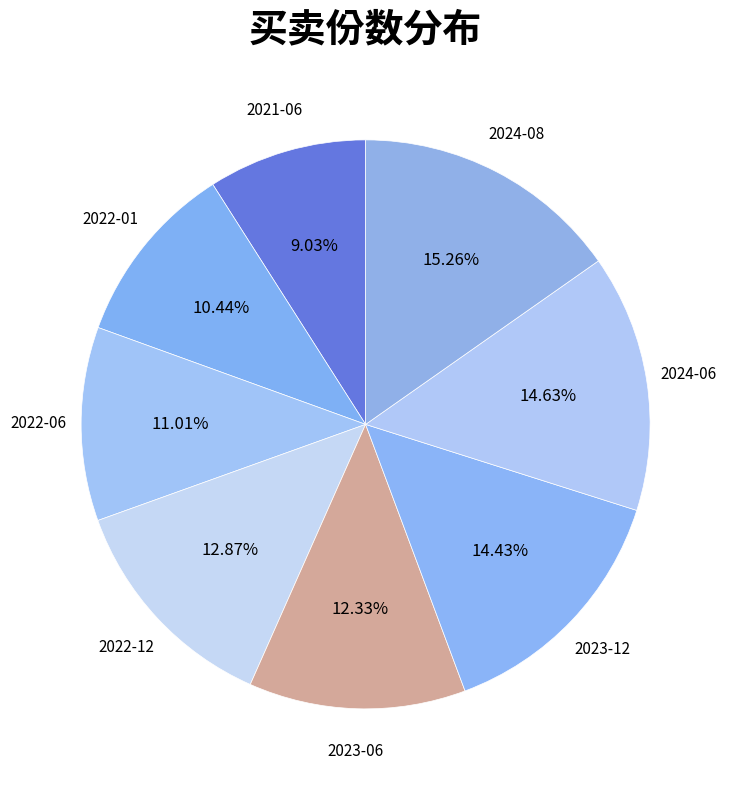

Which slice is the smallest?

2021